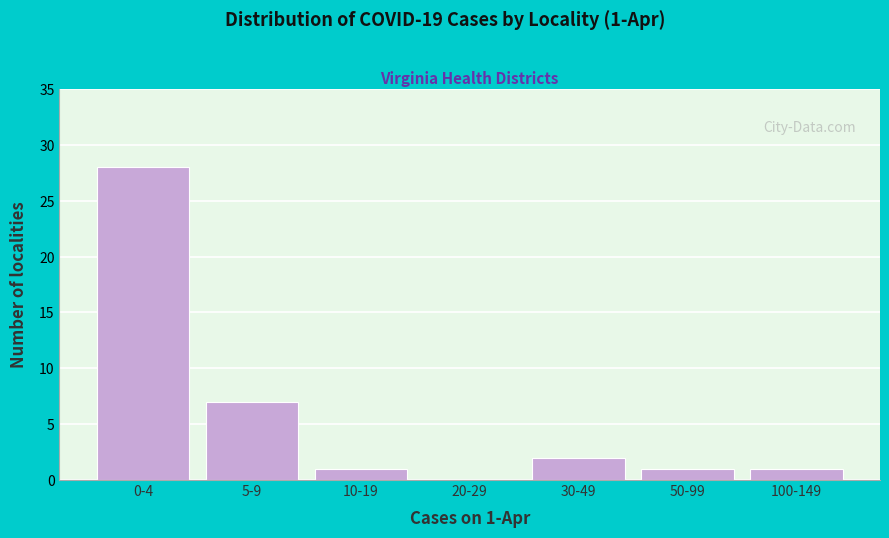

Reading left to right, what are all the values shown in this chart?

0-4=28	5-9=7	10-19=1	20-29=0	30-49=2	50-99=1	100-149=1